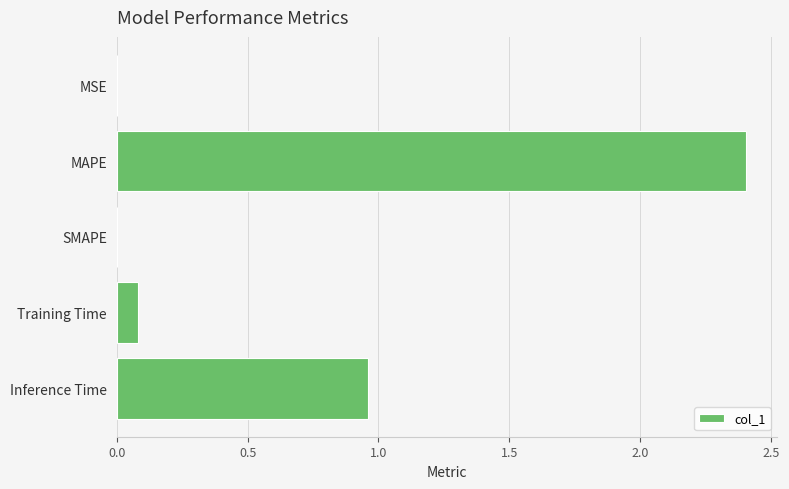

How many distinct data groups are displayed?

1